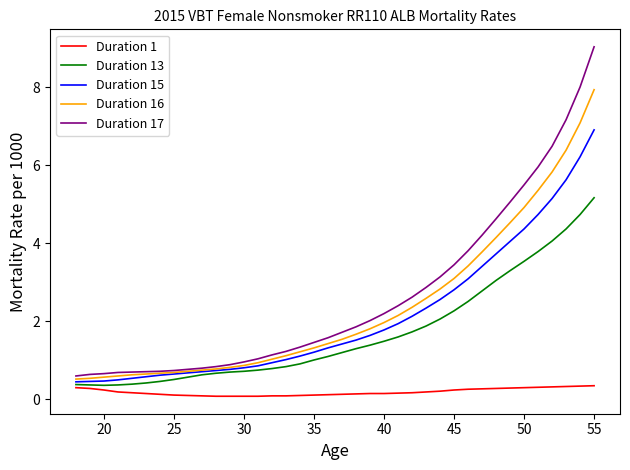

List the series in order of their peak value, lowest first.

Duration 1, Duration 13, Duration 15, Duration 16, Duration 17